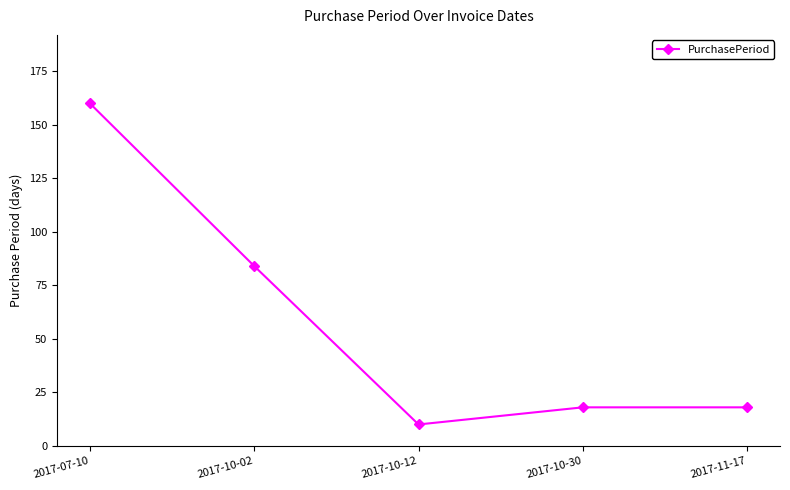

Does the chart display data point markers on the line(s)?

Yes